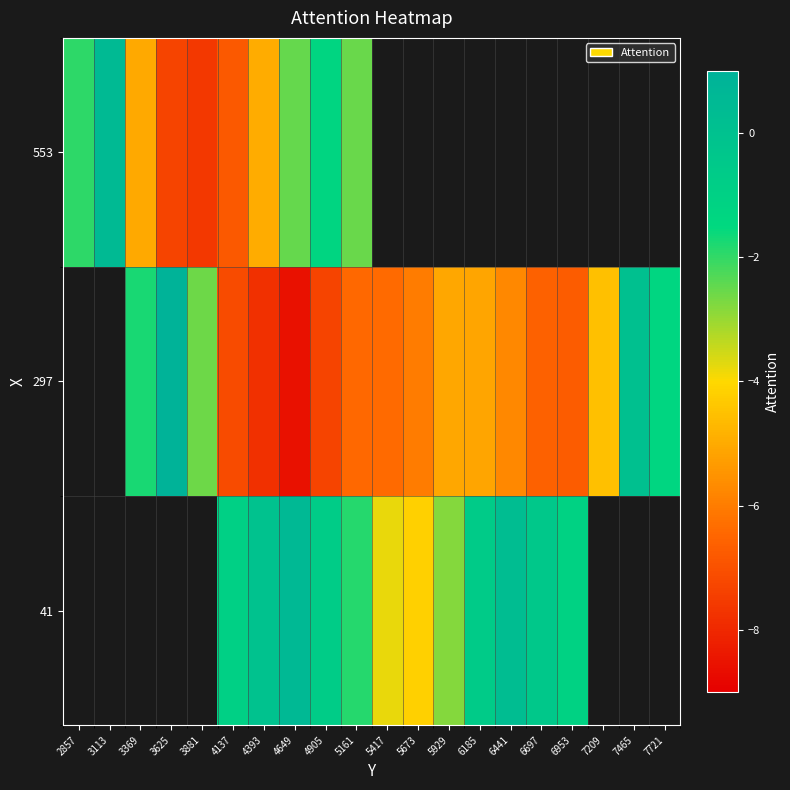

How many values in row_2 are above zero?

1